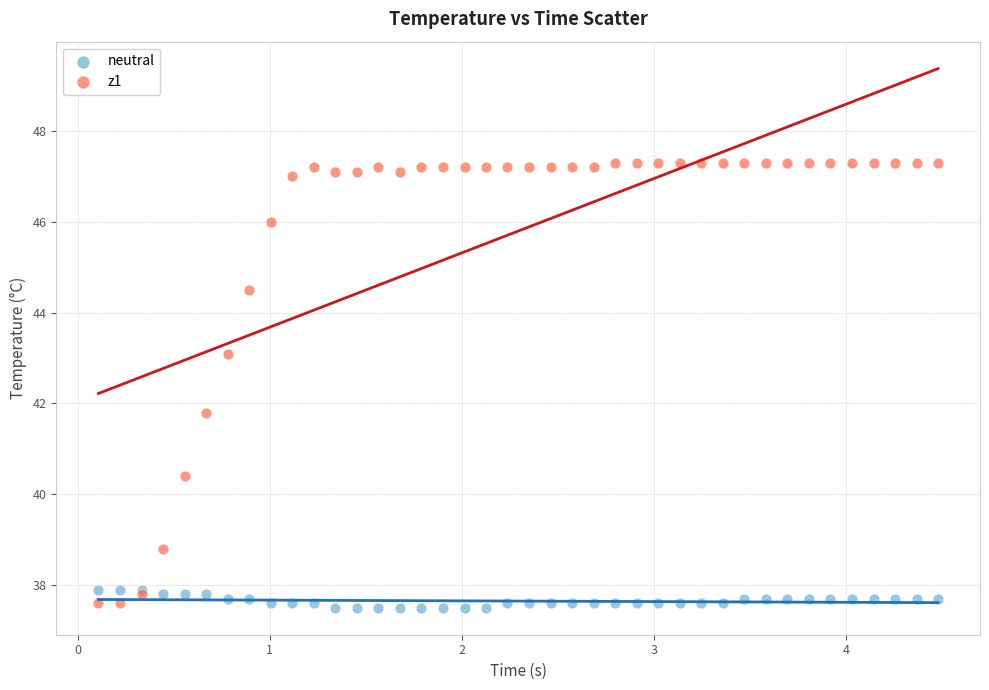

What are all the series names shown in the legend?

neutral, z1